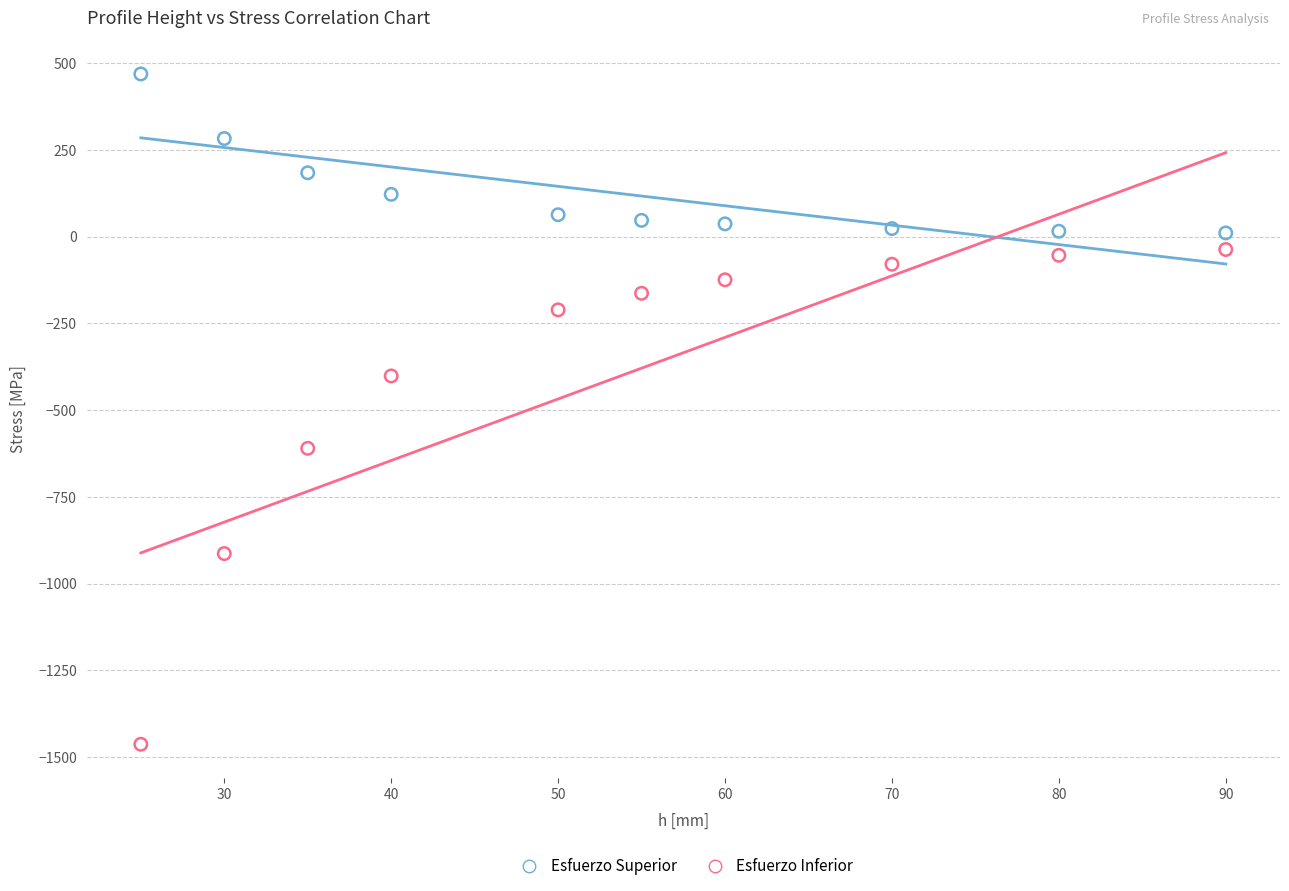

Across all data points, what is the range of X values (max minus min)?

65.0